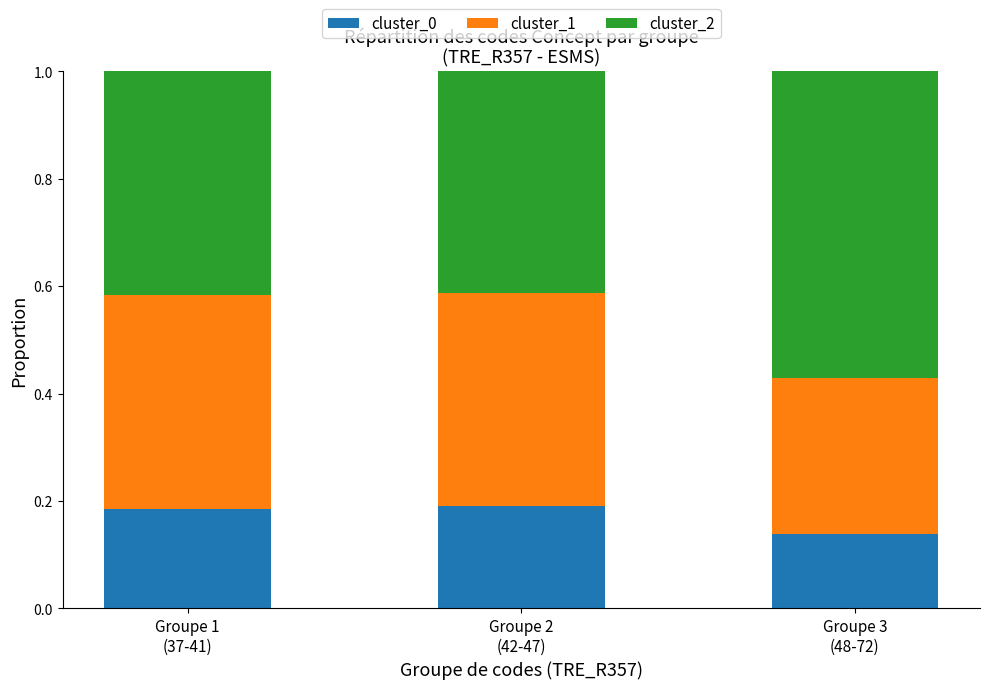

How many cluster_0 values are between 0 and 1?

3